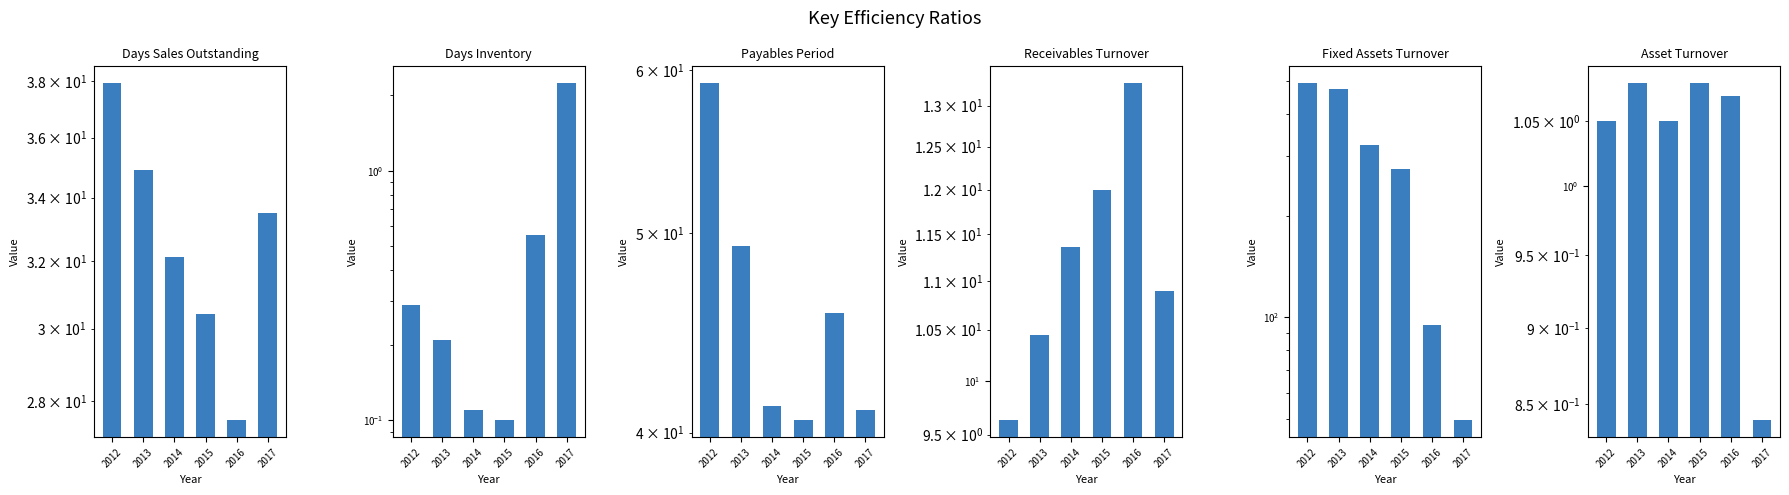

Which series has the largest range (max minus min)?

Fixed Assets Turnover